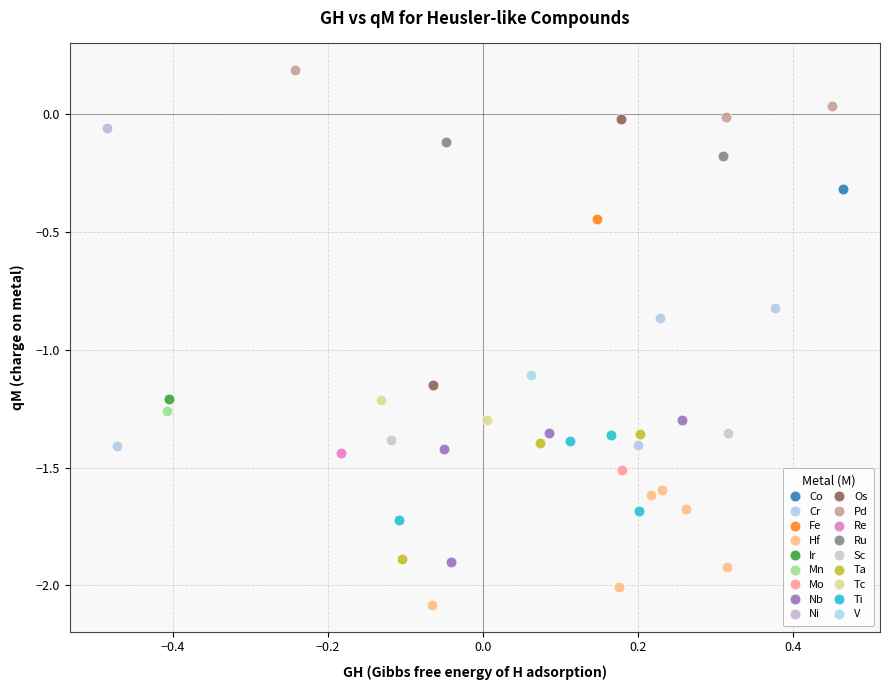

What are all the series names shown in the legend?

Co, Cr, Fe, Hf, Ir, Mn, Mo, Nb, Ni, Os, Pd, Re, Ru, Sc, Ta, Tc, Ti, V